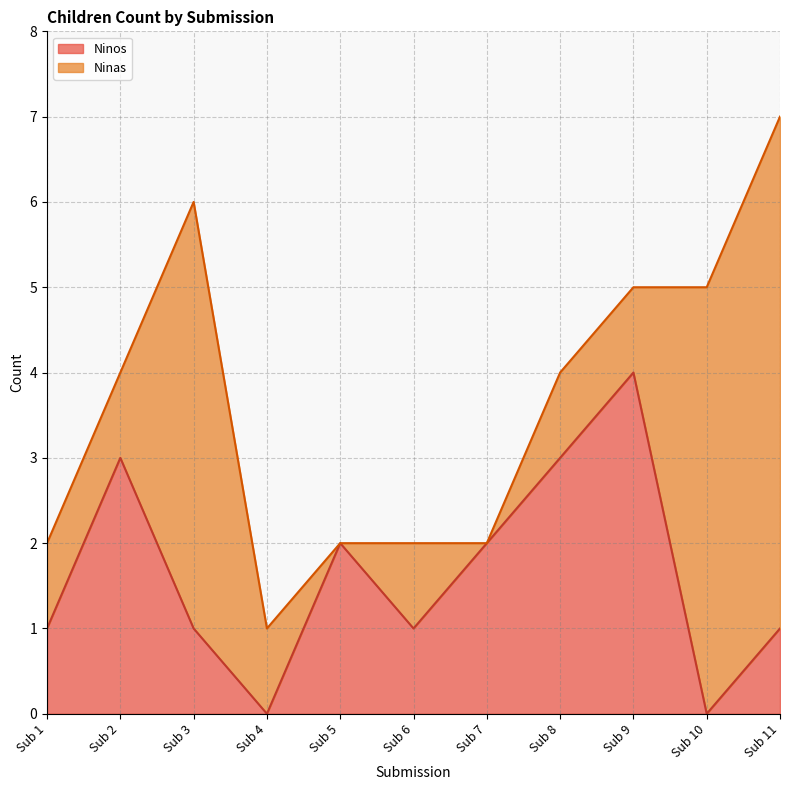

The Ninos series shows 1 at Sub 8. True or false?

False